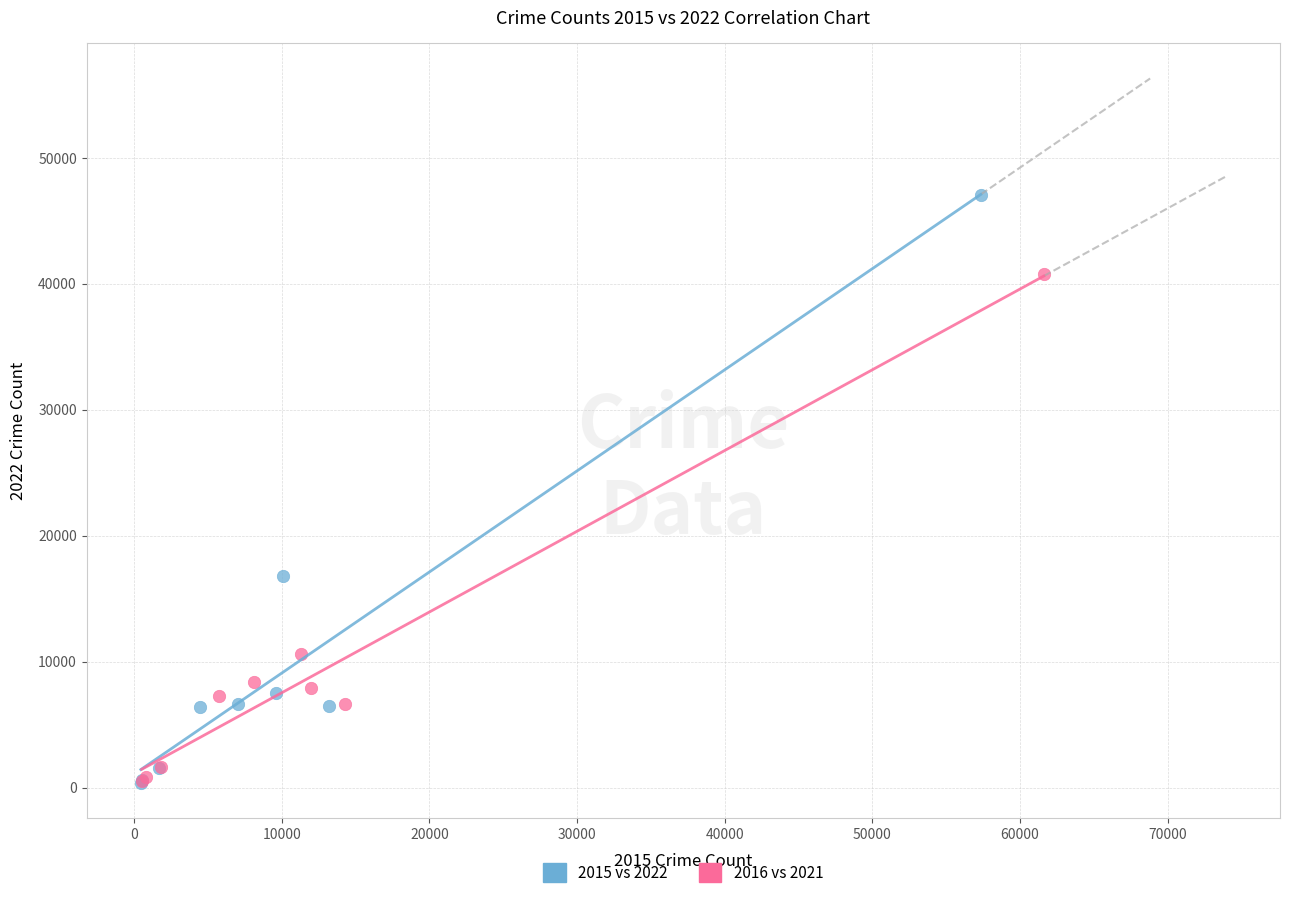

Which series contains the highest Y value?

2015 vs 2022